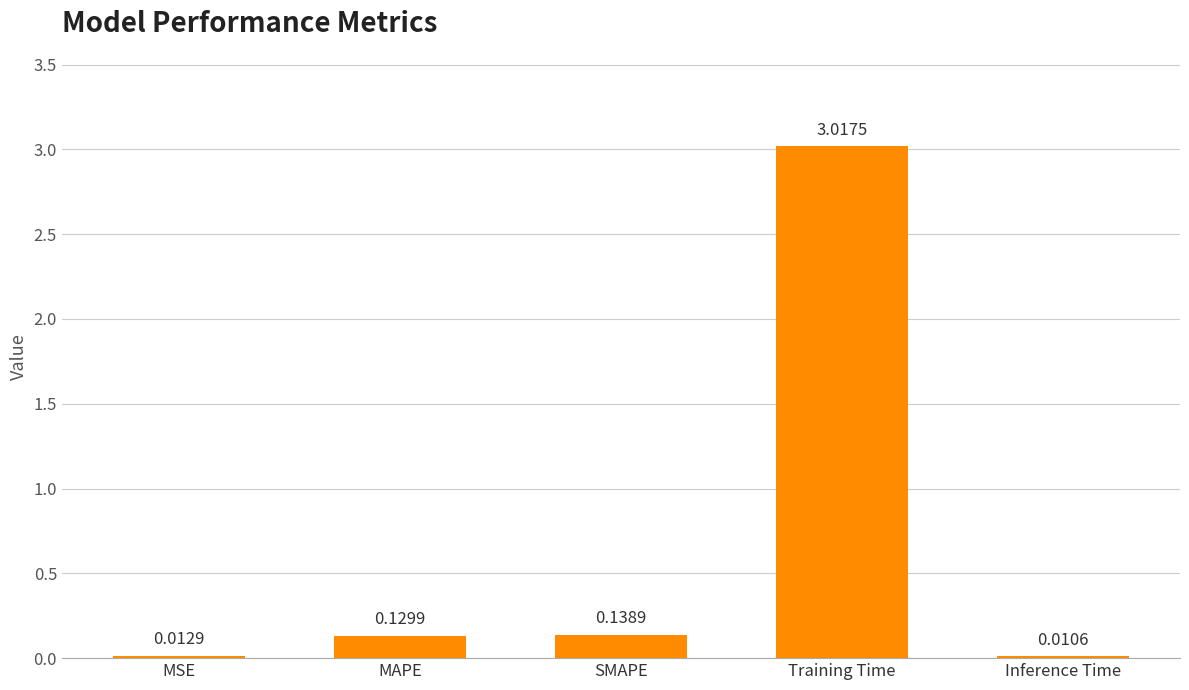

Are the bars horizontal?

No